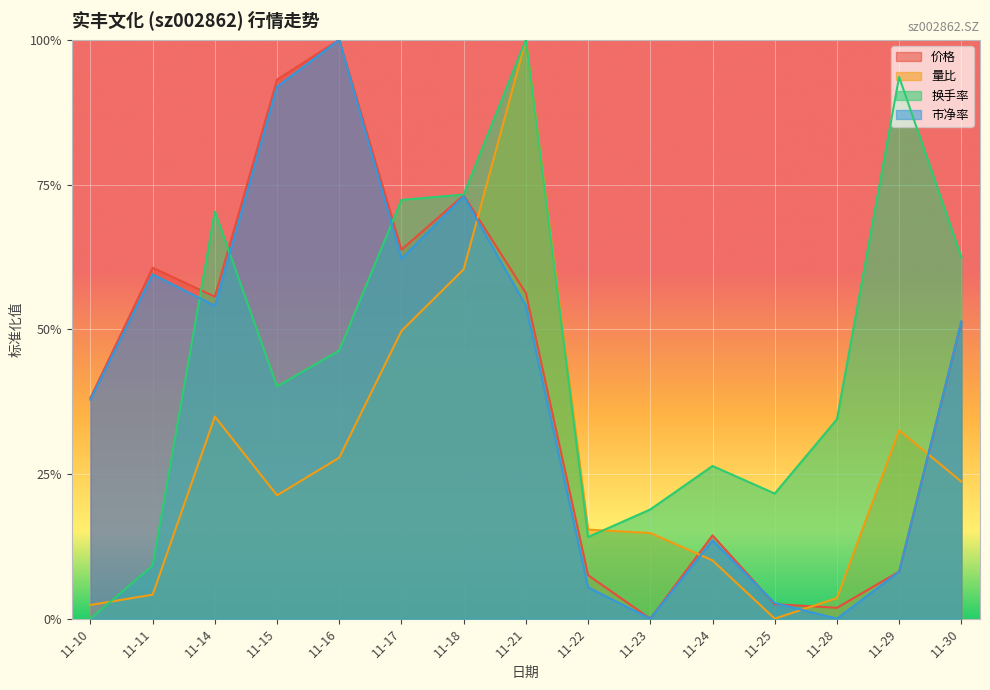

True or false: 市净率 has a value of 0.4 at 11-23.

False